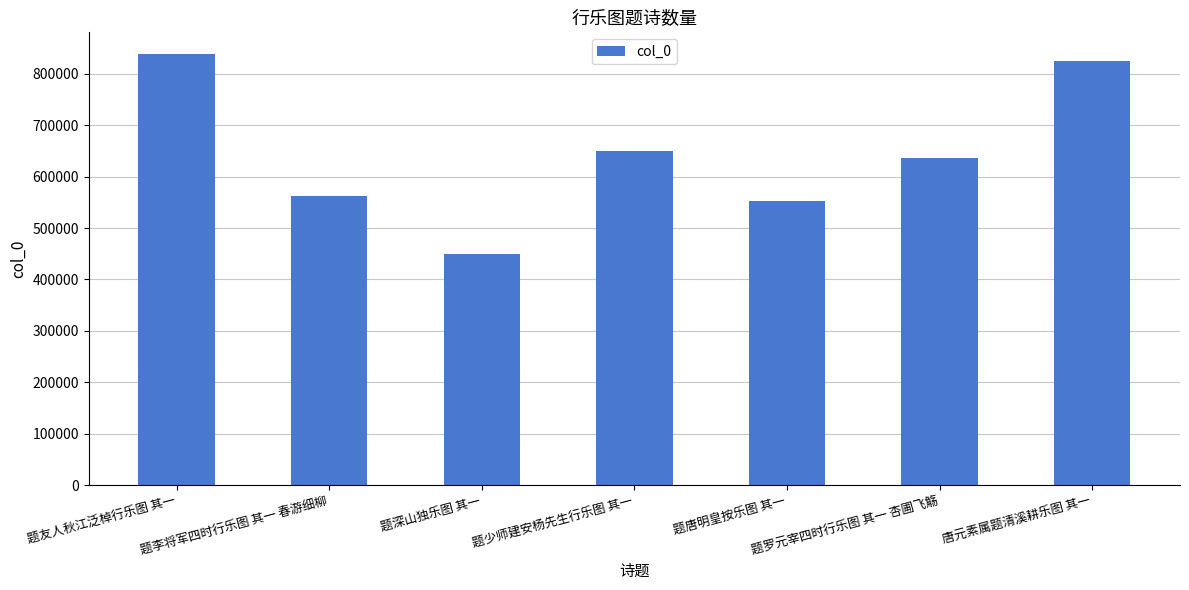

How many bars are there in total?

7